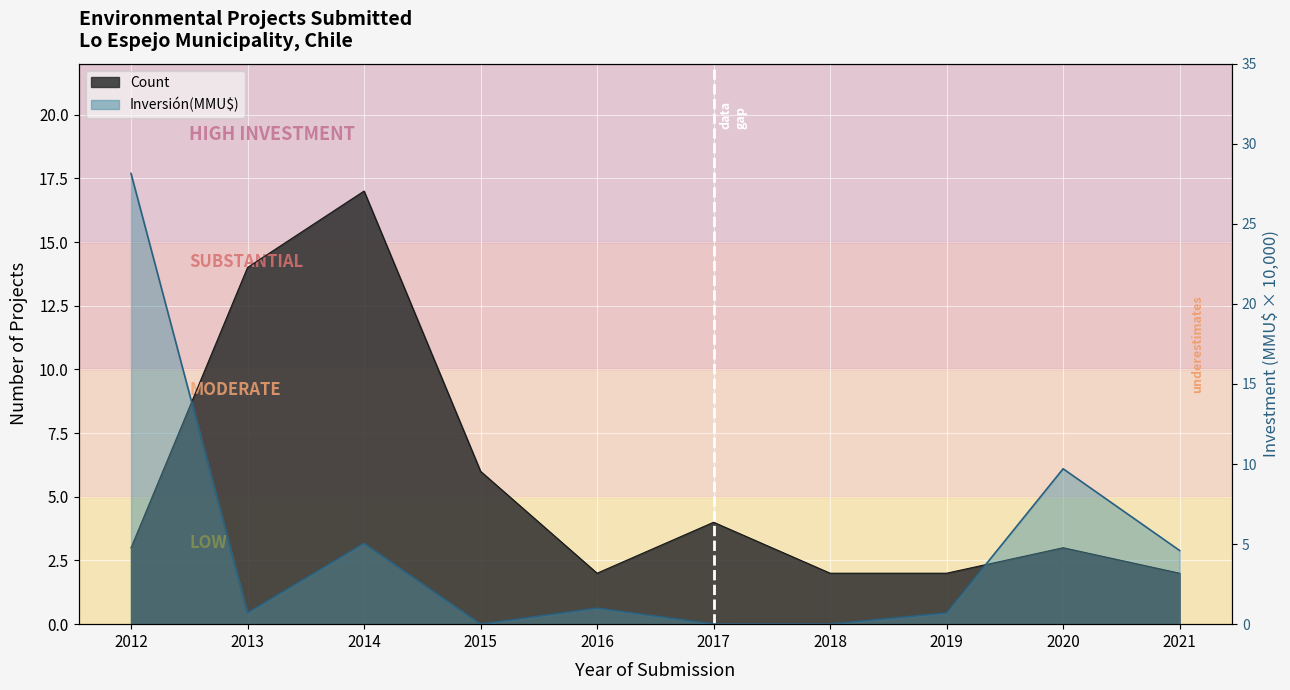

Does the chart display data point markers on the line(s)?

No